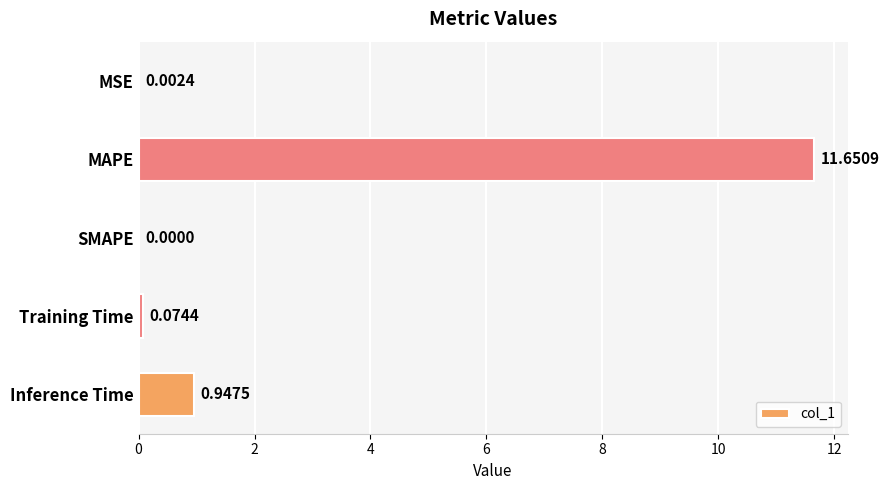

Where is the data nearest to the value 5?

Inference Time